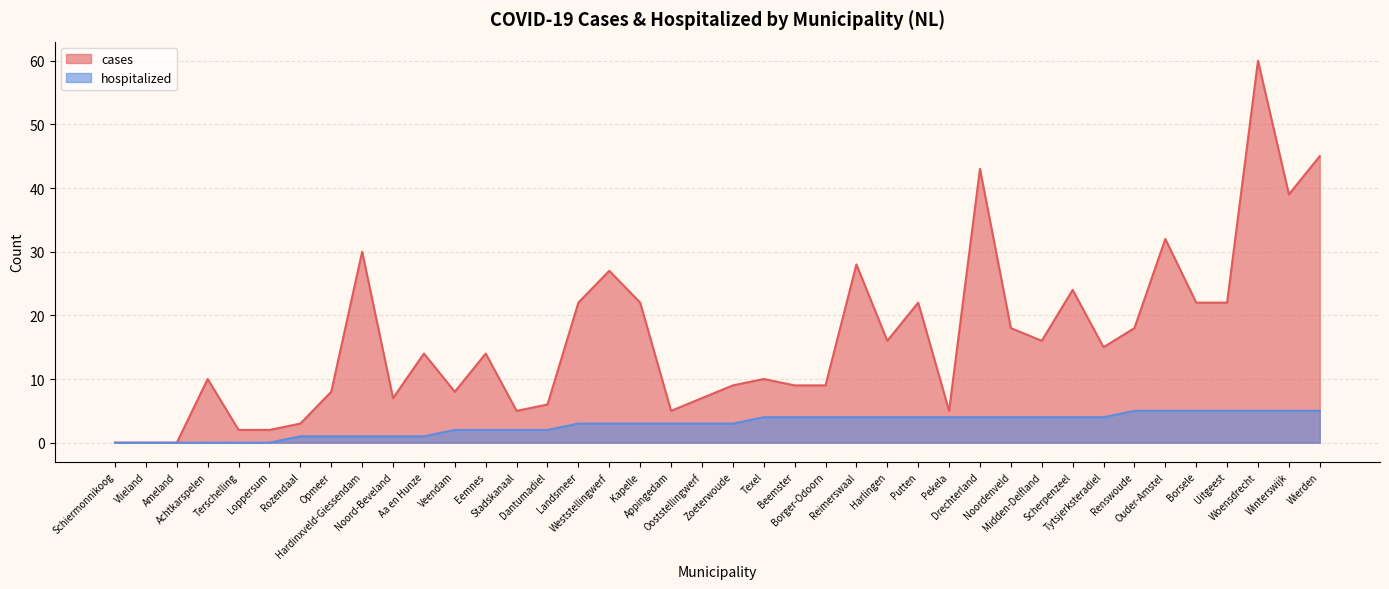

Which series has the largest range (max minus min)?

cases